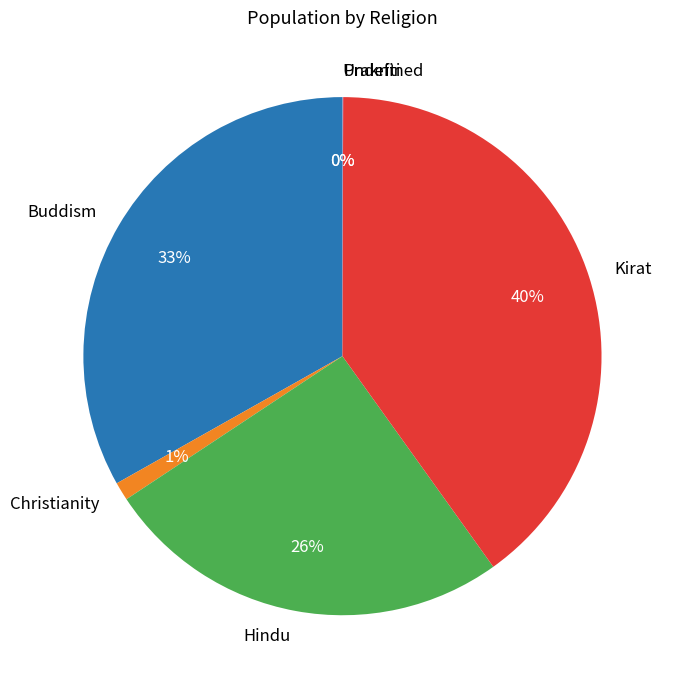

To the nearest percent, what is the average slice percentage?

17%